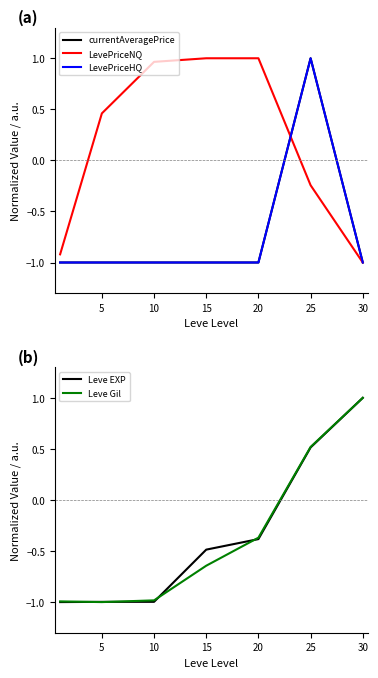

True or false: currentAveragePrice has more than 1 interior local peaks.

True